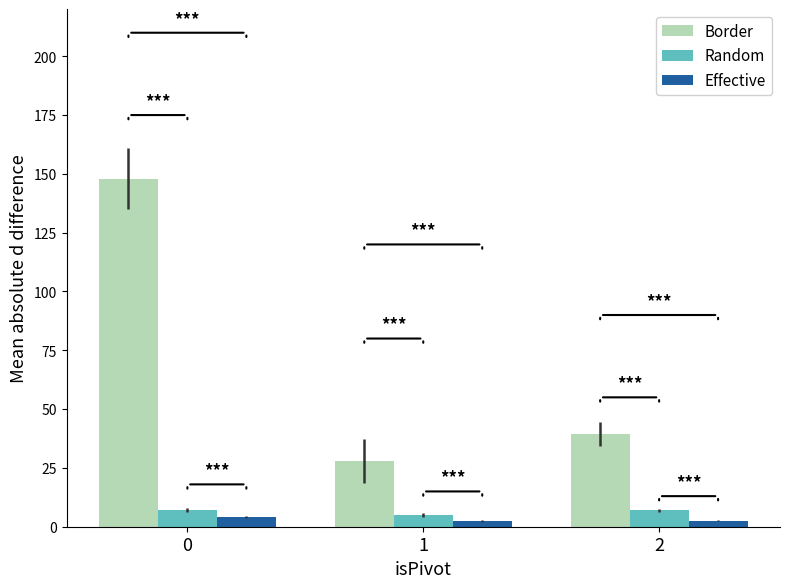

What is the sum of the Random values at 2 and 1?

12.0